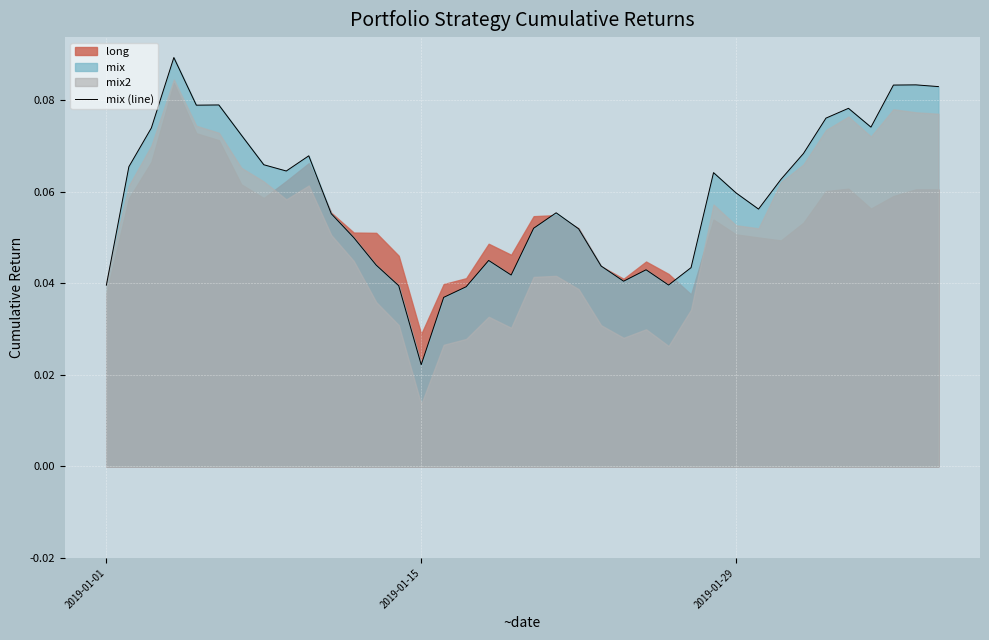

Where is mix (line) nearest to the value 0?

2019-01-15